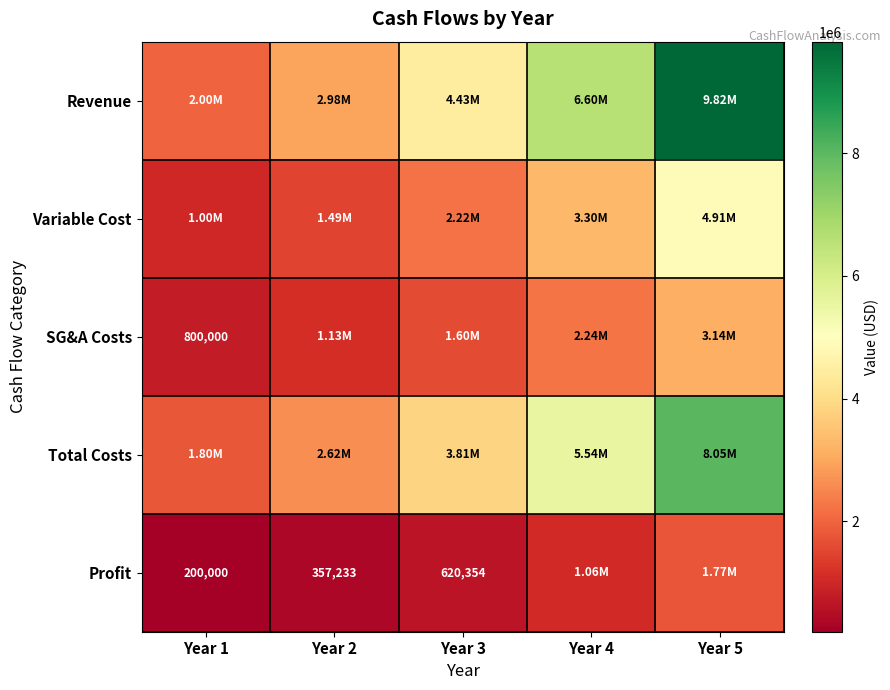

At which category is the sum across all series the highest?

Year 5